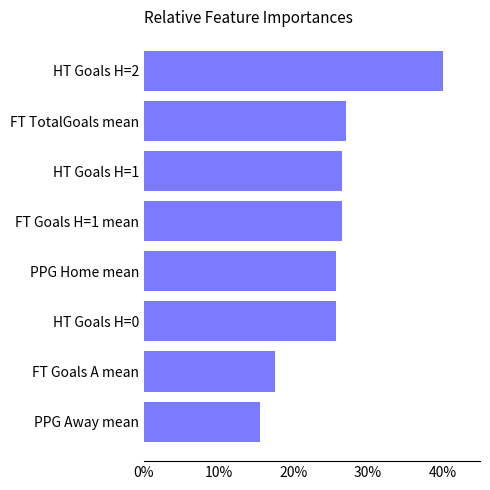

Which category has the lowest value across all series?

PPG Away mean